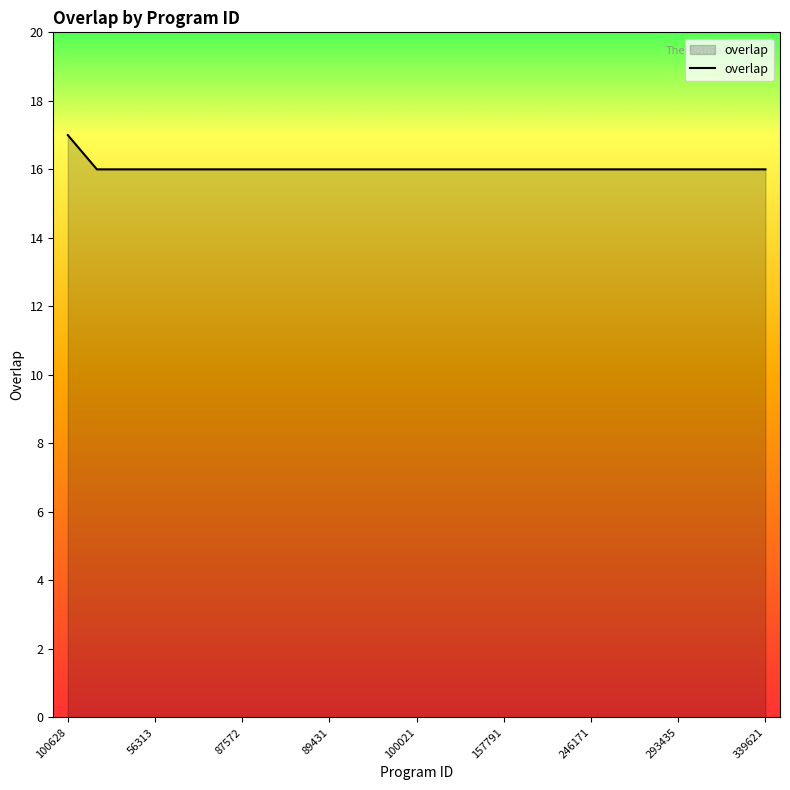

What is the maximum value shown in the chart?

17